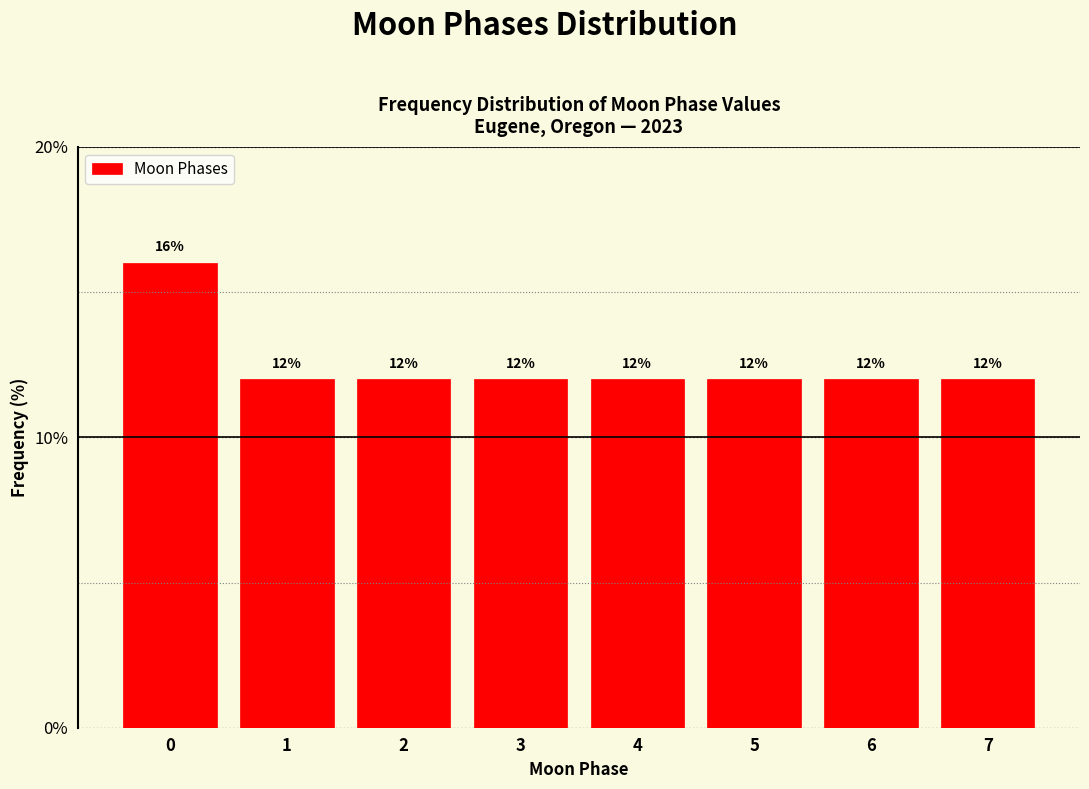

Reading left to right, list all the values displayed in this chart.

16	12	12	12	12	12	12	12